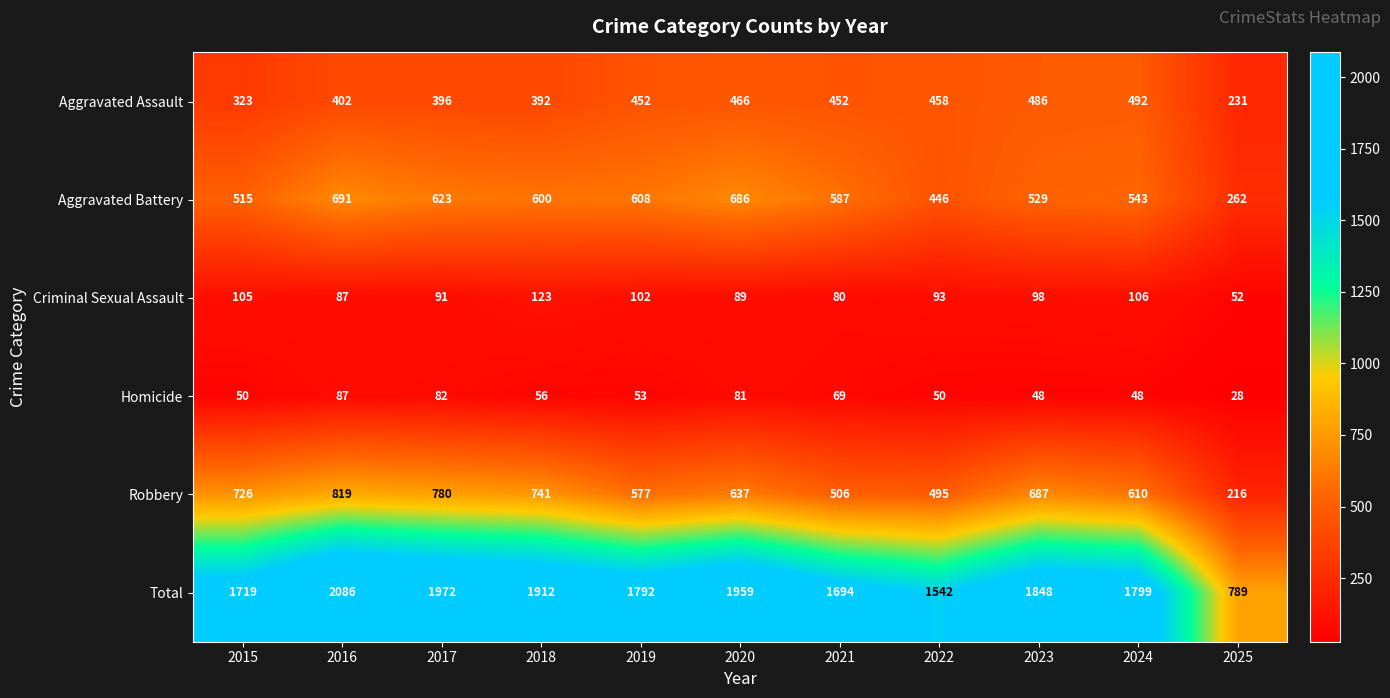

List the series in order of their peak value, highest first.

Total, Robbery, Aggravated Battery, Aggravated Assault, Criminal Sexual Assault, Homicide